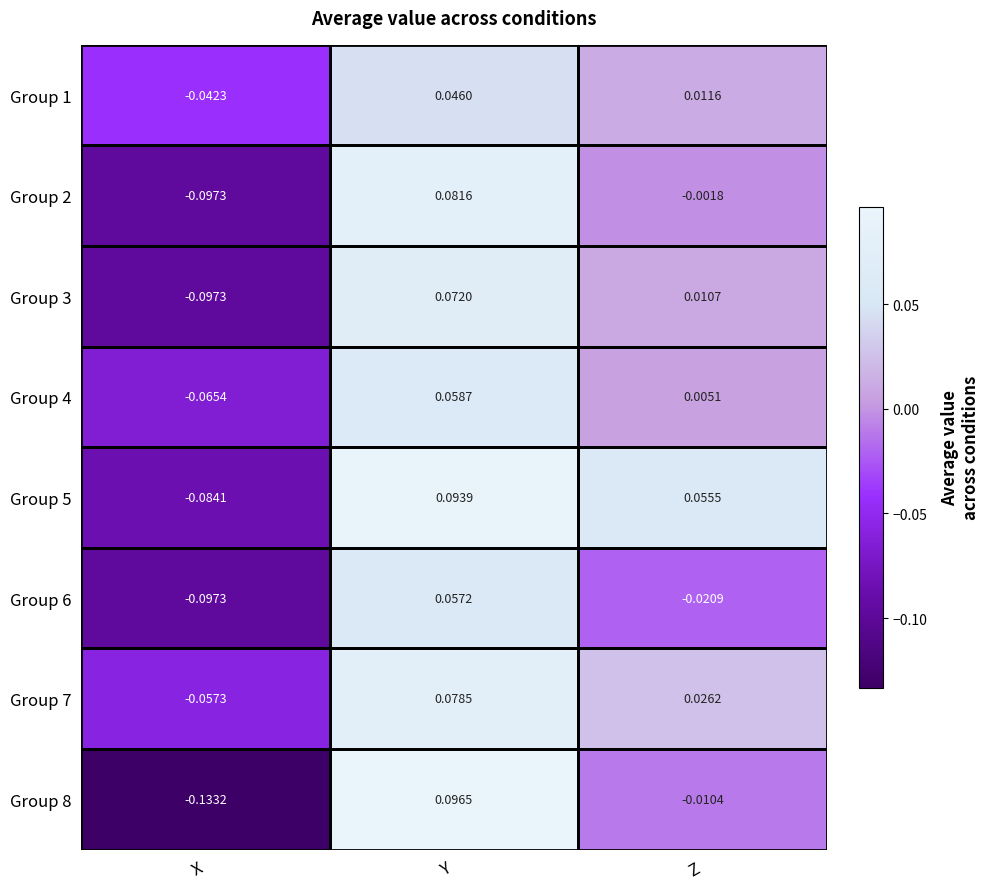

List the series in order of their peak value, highest first.

Group 8, Group 5, Group 2, Group 7, Group 3, Group 4, Group 6, Group 1